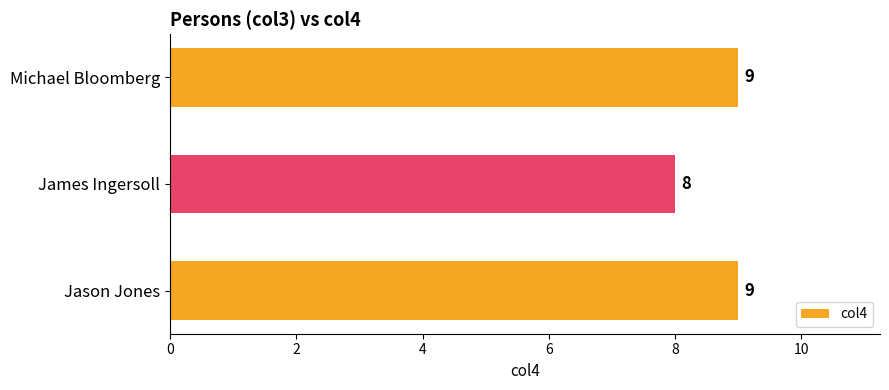

The chart shows a value of 9 at Michael Bloomberg. True or false?

True